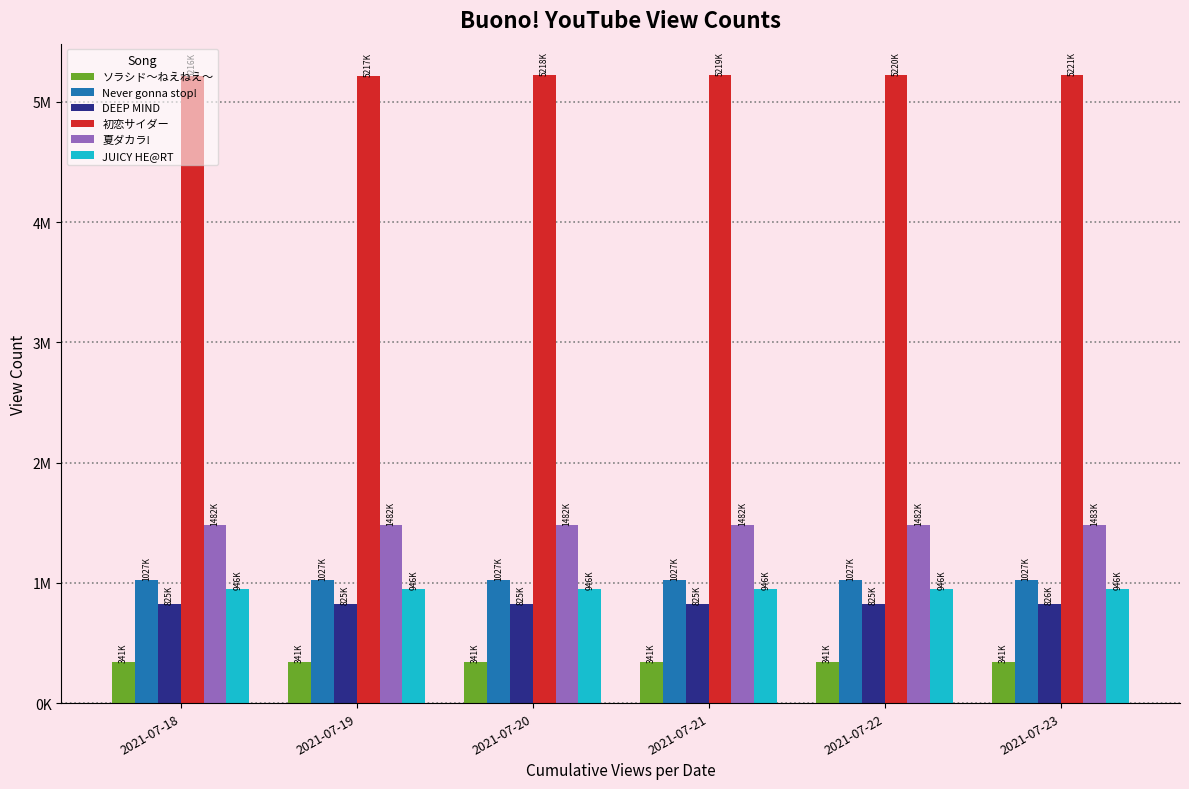

Which series has the largest total across all categories?

初恋サイダー